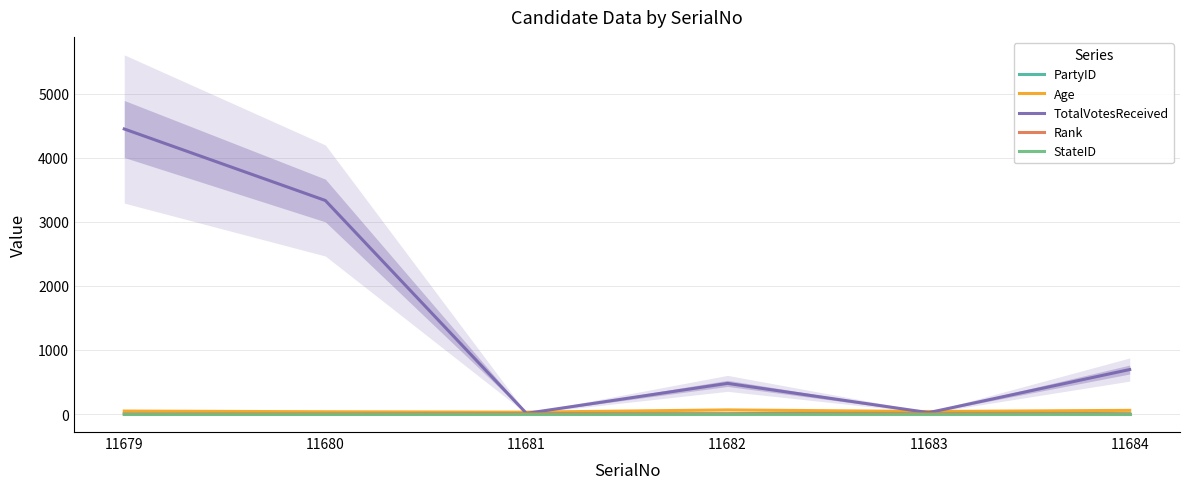

The value of TotalVotesReceived at 11680 is 3333. True or false?

True